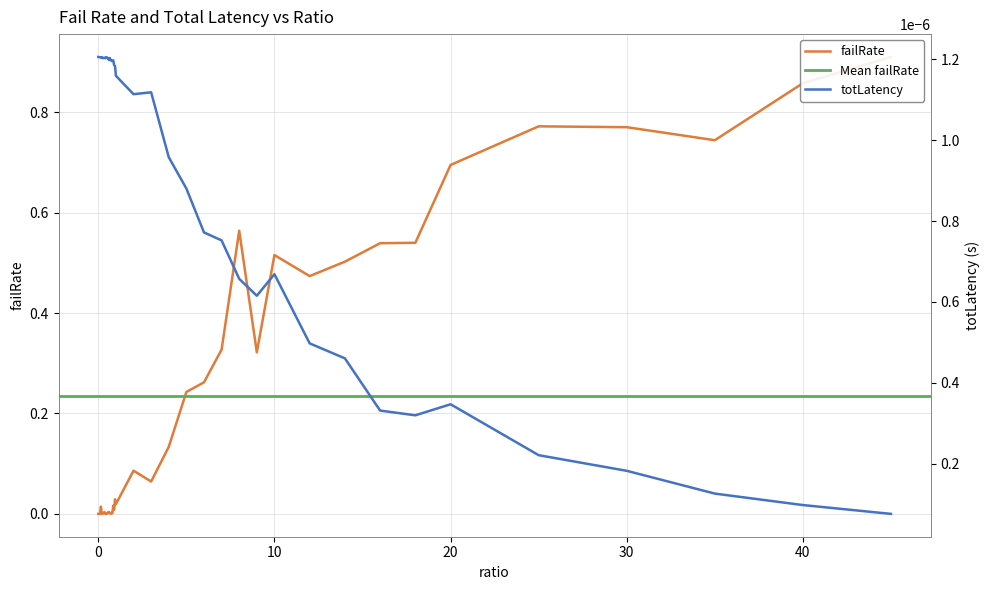

List the labels in order of failRate value, smallest first.

0, 0.05, 0.1, 0.45, 0.5, 0.2, 0.7, 0.4, 0.25, 0.3, 0.8, 0.65, 0.75, 0.55, 0.35, 0.6, 0.9, 0.15, 0.85, 1, 0.95, 3, 2, 4, 5, 6, 9, 7, 12, 14, 10, 16, 18, 8, 20, 35, 30, 25, 40, 45